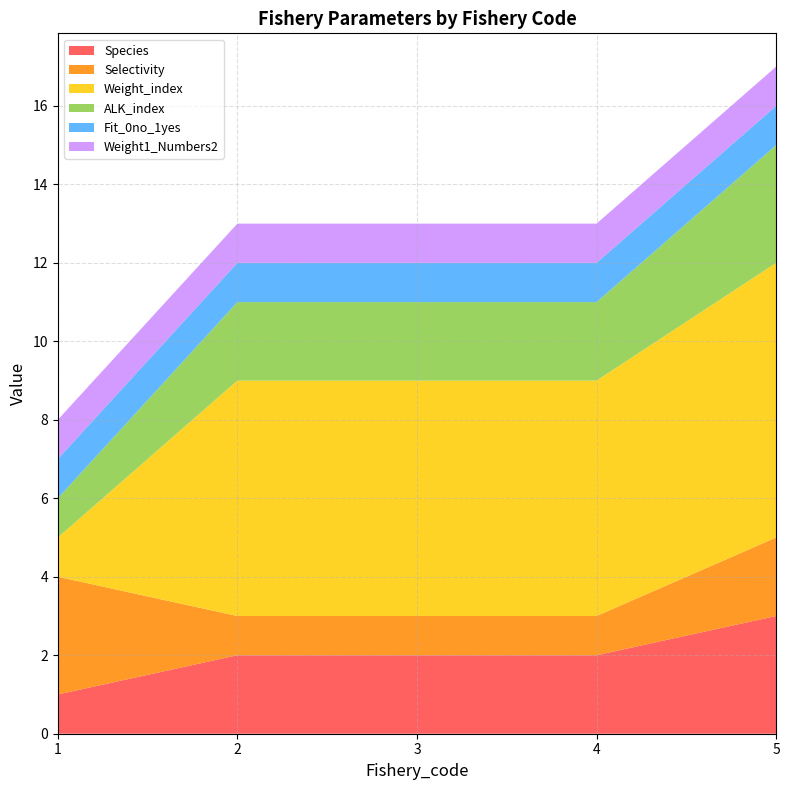

Reading right to left, transcribe all the data shown in this chart.

Species: 3	2	2	2	1
Selectivity: 2	1	1	1	3
Weight_index: 7	6	6	6	1
ALK_index: 3	2	2	2	1
Fit_0no_1yes: 1	1	1	1	1
Weight1_Numbers2: 1	1	1	1	1